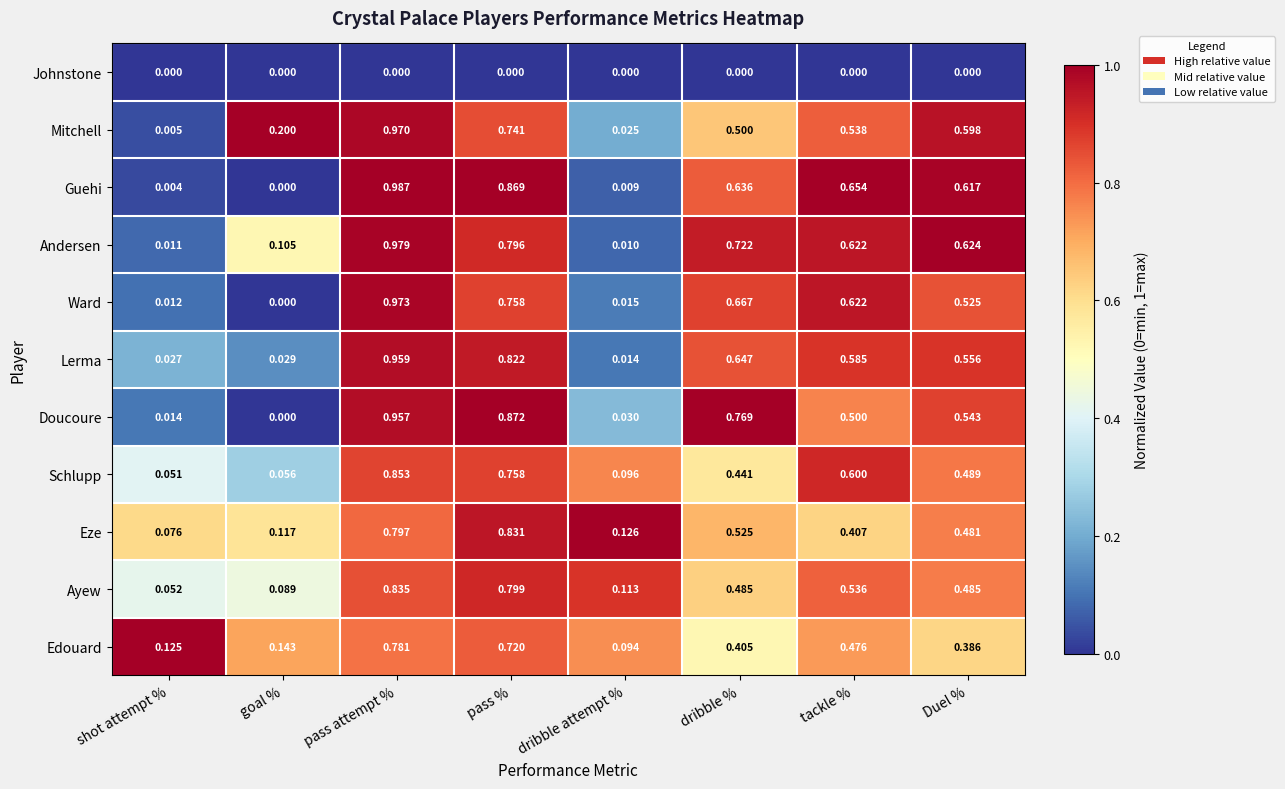

Rank the series by their maximum value, from lowest to highest.

Johnstone, Edouard, Eze, Ayew, Schlupp, Doucoure, Lerma, Mitchell, Ward, Andersen, Guehi